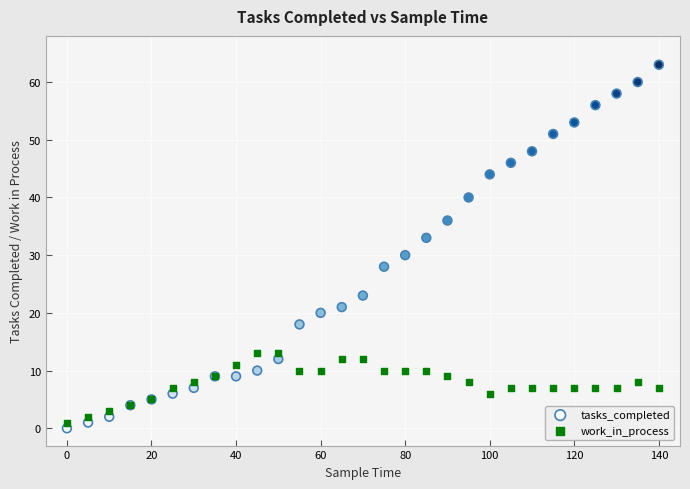

Which series has the largest Y range (max minus min)?

tasks_completed